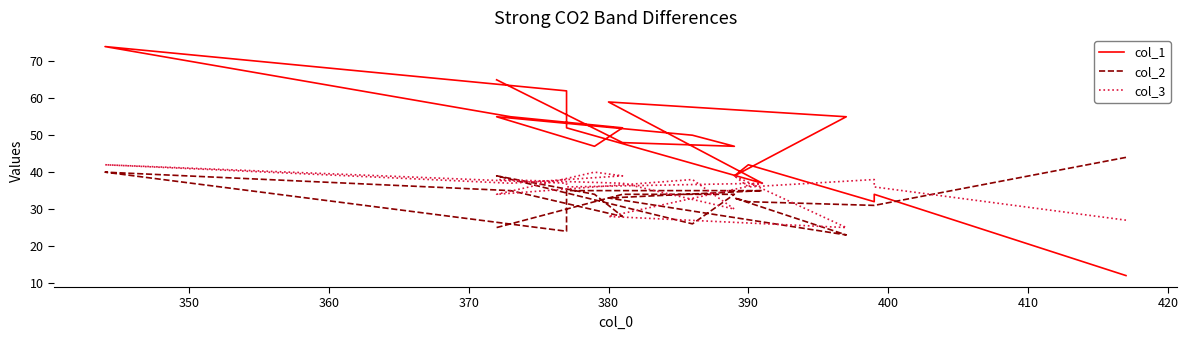

What is the difference between the maximum and second lowest values in the col_1 series?

42